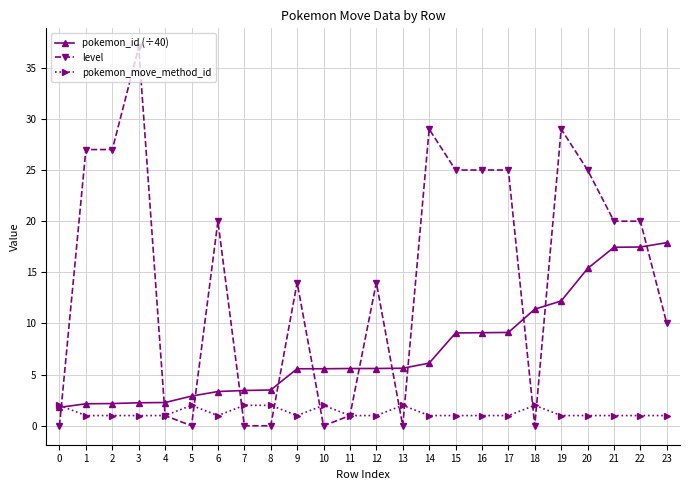

What are all the series names shown in the legend?

pokemon_id (÷40), level, pokemon_move_method_id